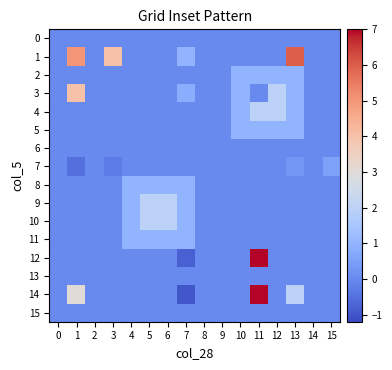

Reading left to right, transcribe all the data shown in this chart.

row_0: 0.0	0.0	0.0	0.0	0.0	0.0	0.0	0.0	0.0	0.0	0.0	0.0	0.0	0.0	0.0	0.0
row_1: 0.0	3.0	0.0	0.0	0.0	0.0	0.0	-1.0	0.0	0.0	0.0	7.0	0.0	2.0	0.0	0.0
row_2: 0.0	0.0	0.0	0.0	0.0	0.0	0.0	0.0	0.0	0.0	0.0	0.0	0.0	0.0	0.0	0.0
row_3: 0.0	0.0	0.0	0.0	0.0	0.0	0.0	-0.8	0.0	0.0	0.0	7.0	0.0	0.0	0.0	0.0
row_4: 0.0	0.0	0.0	0.0	1.0	1.0	1.0	1.0	0.0	0.0	0.0	0.0	0.0	0.0	0.0	0.0
row_5: 0.0	0.0	0.0	0.0	1.0	2.0	2.0	1.0	0.0	0.0	0.0	0.0	0.0	0.0	0.0	0.0
row_6: 0.0	0.0	0.0	0.0	1.0	2.0	2.0	1.0	0.0	0.0	0.0	0.0	0.0	0.0	0.0	0.0
row_7: 0.0	0.0	0.0	0.0	1.0	1.0	1.0	1.0	0.0	0.0	0.0	0.0	0.0	0.0	0.0	0.0
row_8: 0.0	-0.5	0.0	-0.3	0.0	0.0	0.0	0.0	0.0	0.0	0.0	0.0	0.0	0.3	0.0	0.5
row_9: 0.0	0.0	0.0	0.0	0.0	0.0	0.0	0.0	0.0	0.0	0.0	0.0	0.0	0.0	0.0	0.0
row_10: 0.0	0.0	0.0	0.0	0.0	0.0	0.0	0.0	0.0	0.0	1.0	1.0	1.0	1.0	0.0	0.0
row_11: 0.0	0.0	0.0	0.0	0.0	0.0	0.0	0.0	0.0	0.0	1.0	2.0	2.0	1.0	0.0	0.0
row_12: 0.0	4.0	0.0	0.0	0.0	0.0	0.0	0.8	0.0	0.0	1.0	0.0	2.0	1.0	0.0	0.0
row_13: 0.0	0.0	0.0	0.0	0.0	0.0	0.0	0.0	0.0	0.0	1.0	1.0	1.0	1.0	0.0	0.0
row_14: 0.0	5.0	0.0	4.0	0.0	0.0	0.0	1.0	0.0	0.0	0.0	0.0	0.0	6.0	0.0	0.0
row_15: 0.0	0.0	0.0	0.0	0.0	0.0	0.0	0.0	0.0	0.0	0.0	0.0	0.0	0.0	0.0	0.0